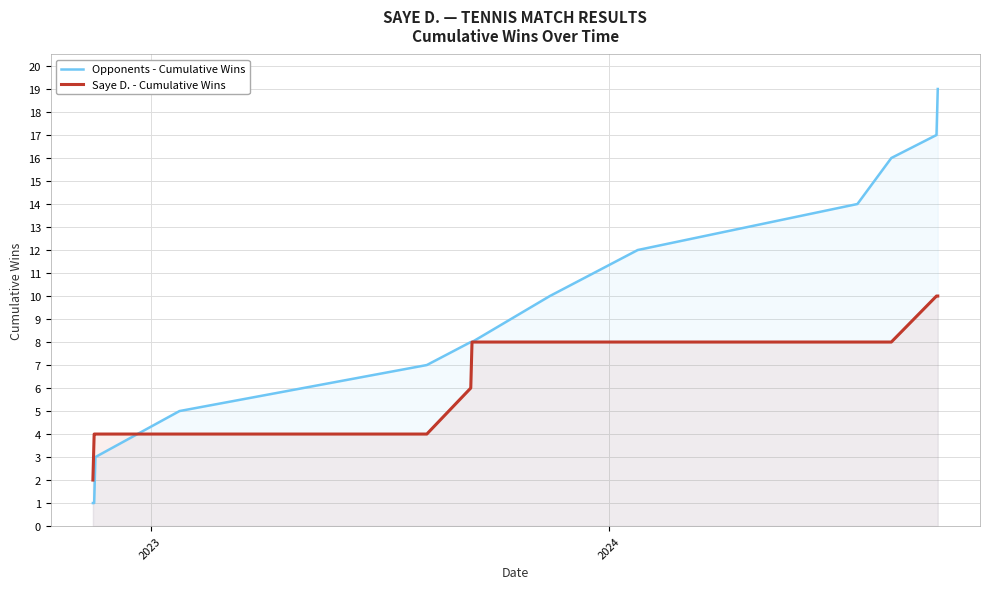

How many values in the Saye D. - Cumulative Wins series exceed 8?

2